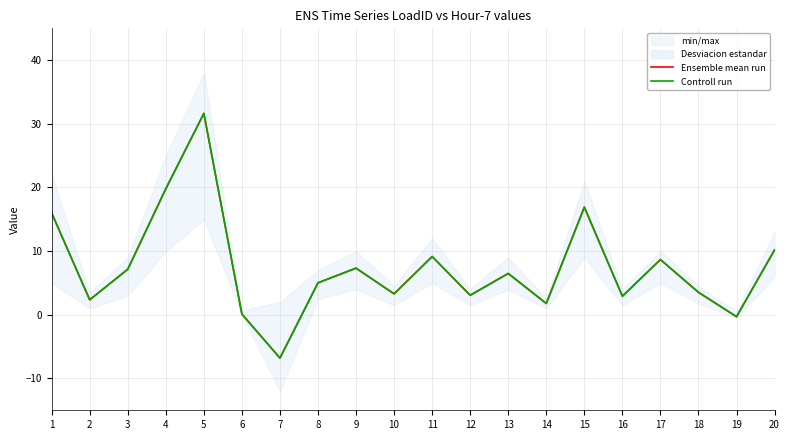

The Controll run series shows 16.0 at 1. True or false?

True